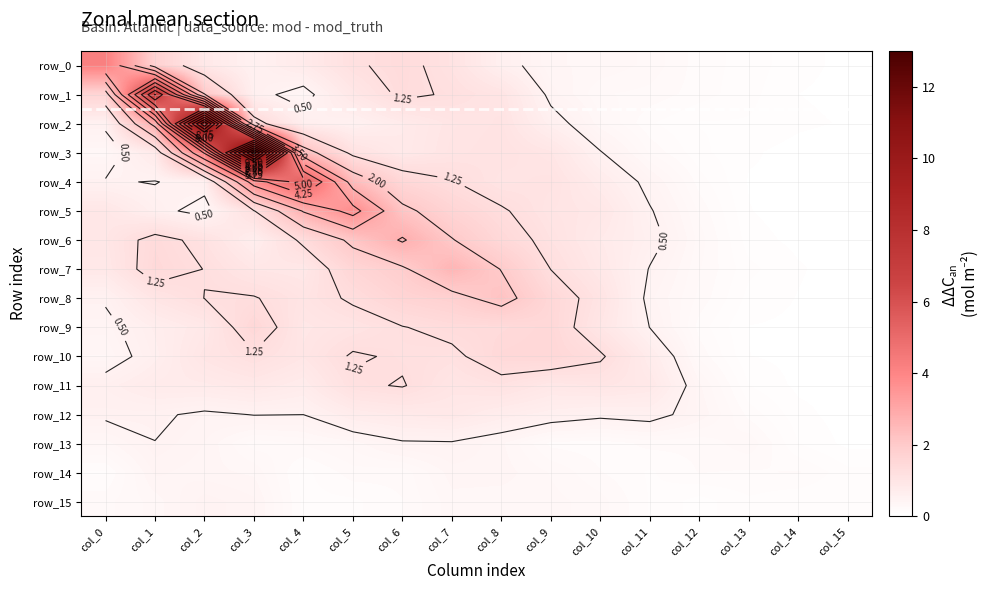

At which category does the chart reach its peak across all series?

col_3